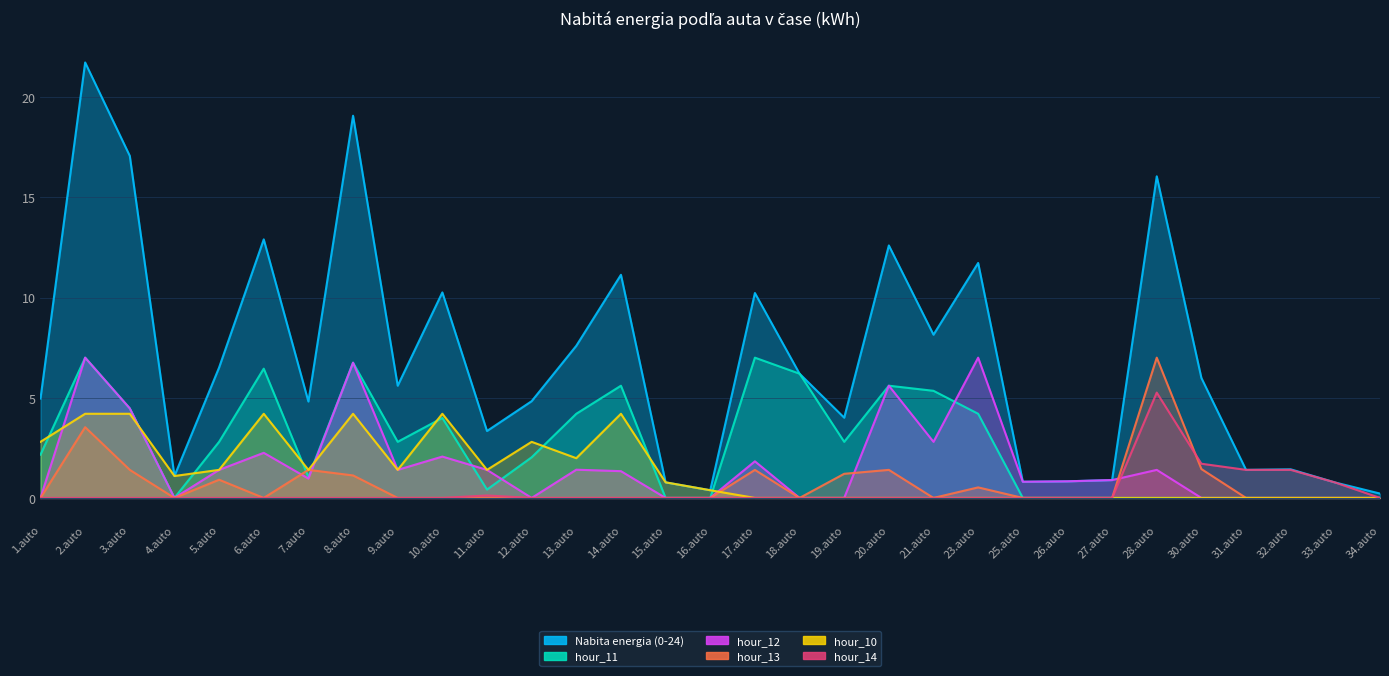

Rank the series at 33.auto from lowest to highest value.

hour_11, hour_12, hour_13, hour_10, Nabita energia (0-24), hour_14